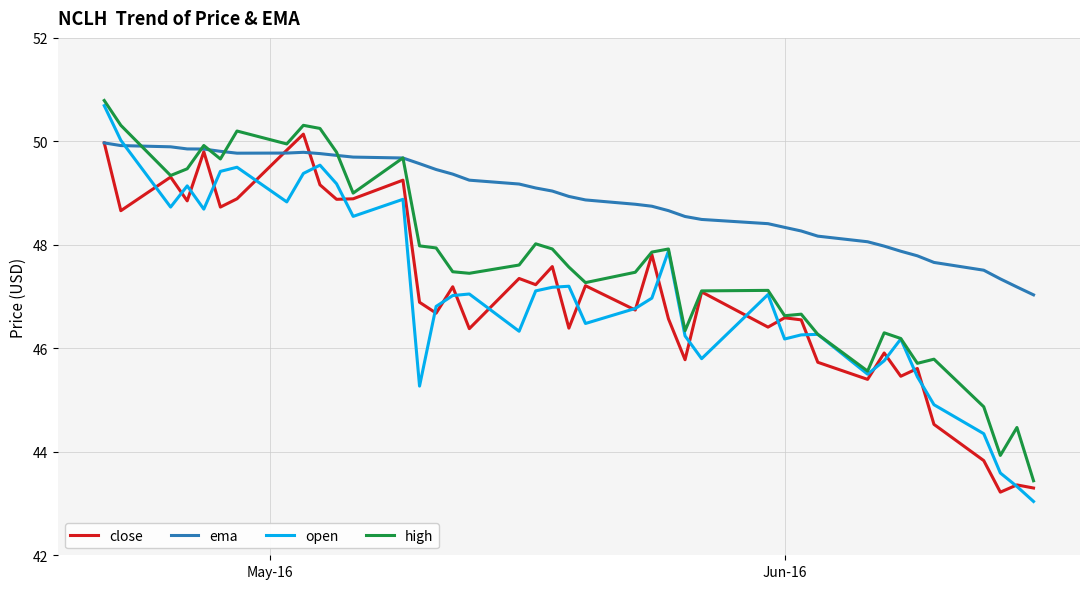

True or false: open and ema intersect in this chart.

True